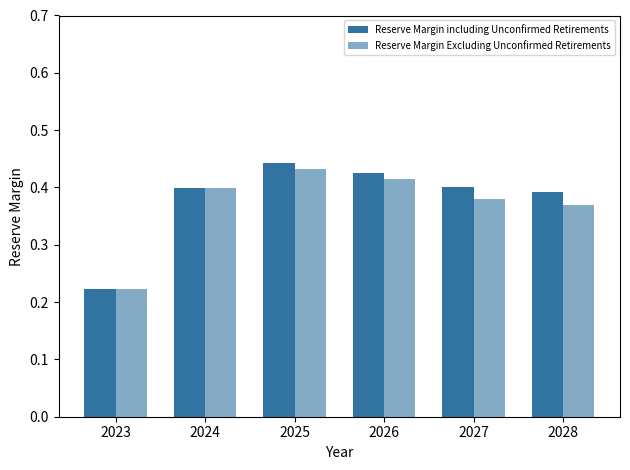

At which label does Reserve Margin Excluding Unconfirmed Retirements reach its minimum?

2023